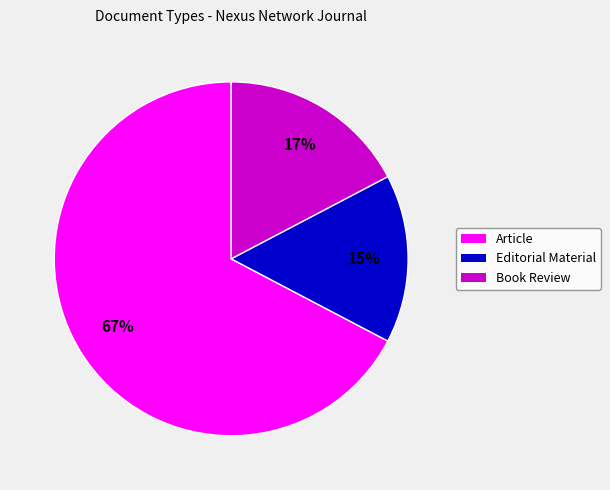

What percentage is the Book Review slice, to the nearest percent?

17%